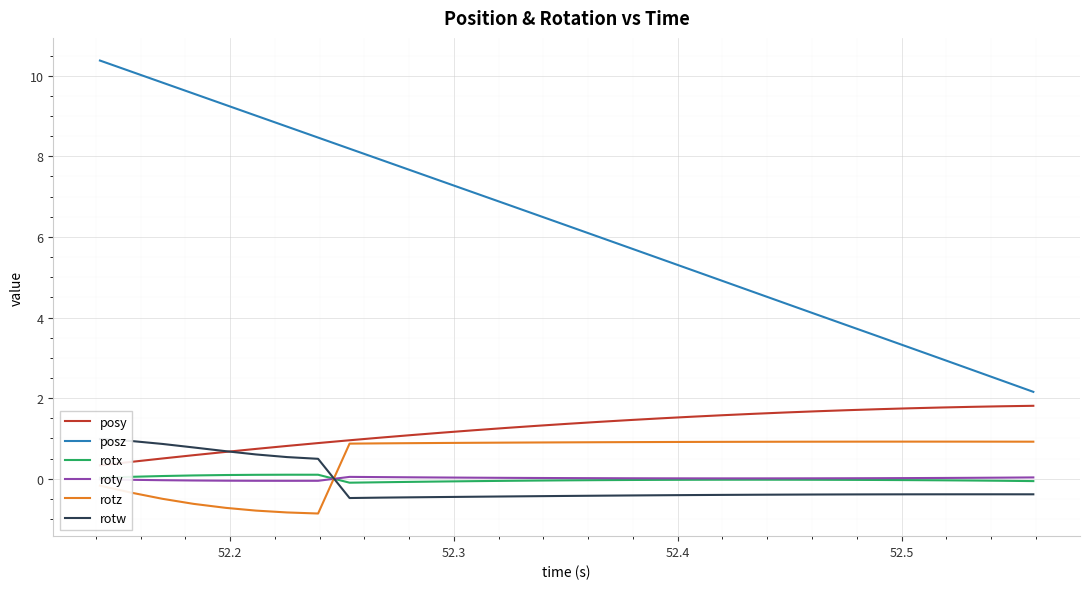

How many distinct data groups are displayed?

6